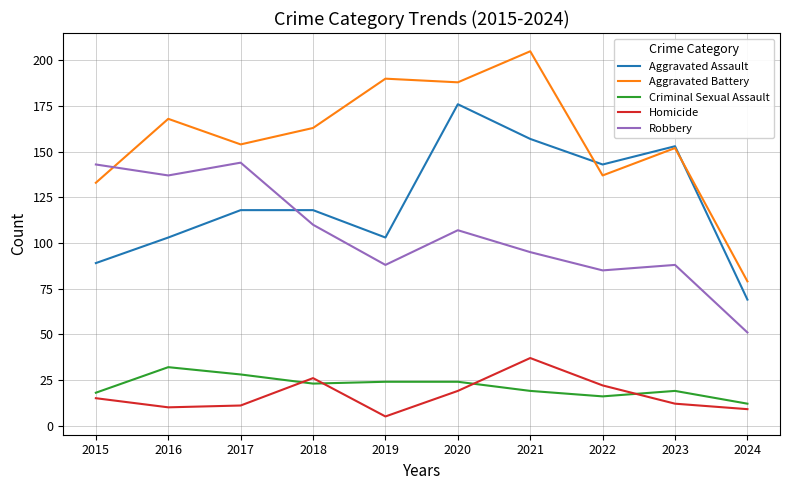

At how many categories does at least one series exceed 57?

10